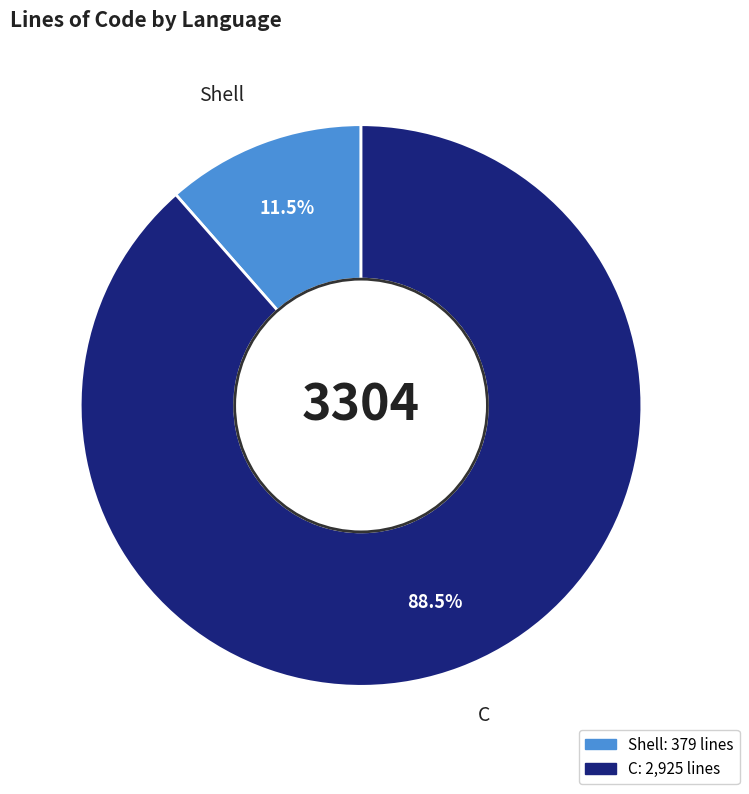

To the nearest percent, what is the difference between the largest and smallest slice percentages?

77%